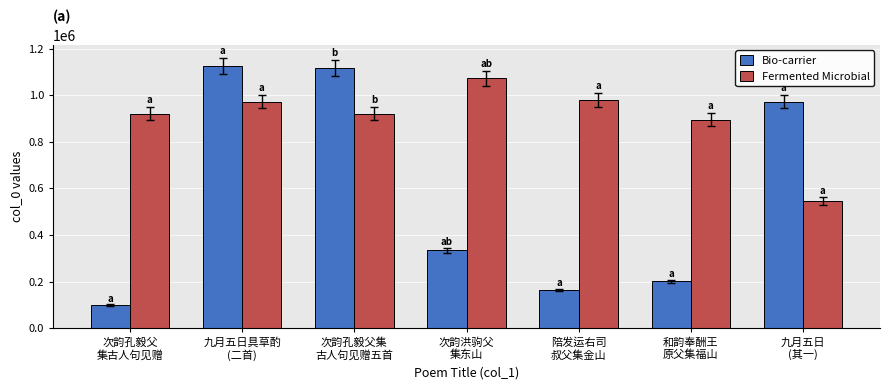

What is the label of the 6th bar from the left?

和韵奉酬王
原父集福山